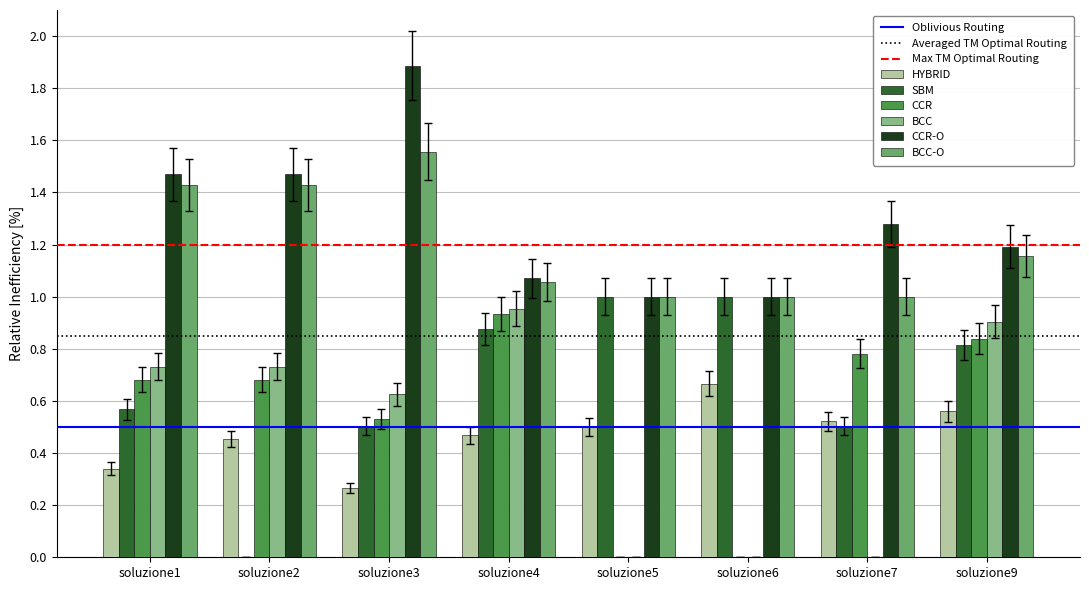

Which series changed the most between soluzione4 and soluzione6?

BCC